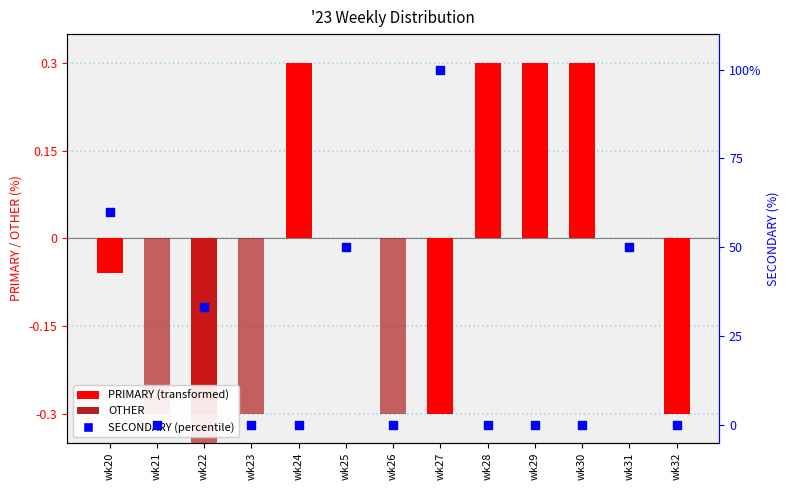

What are all the series names shown in the legend?

PRIMARY, OTHER, SECONDARY